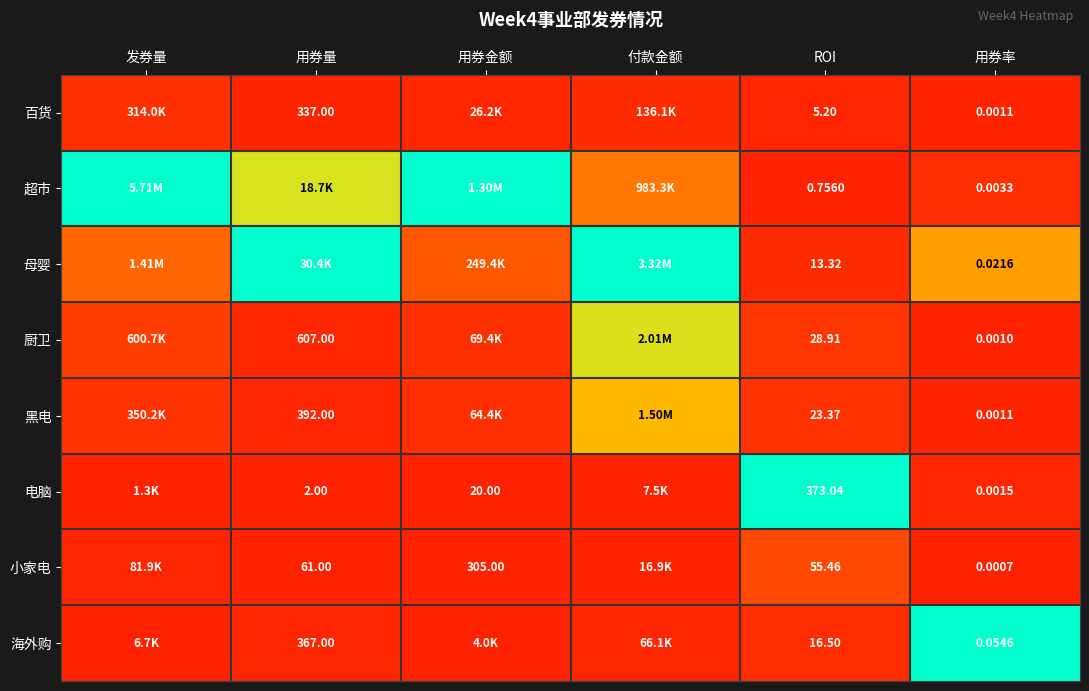

Rank the series at ROI from highest to lowest value.

电脑, 小家电, 厨卫, 黑电, 海外购, 母婴, 百货, 超市